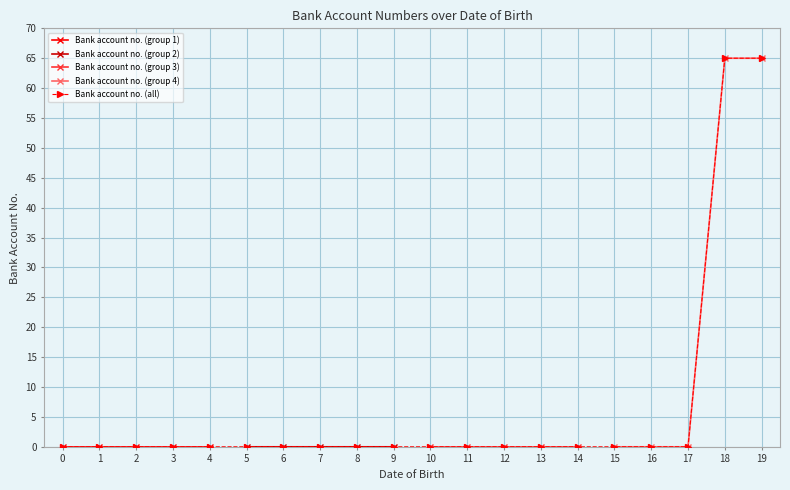

The Bank account no. (all) series shows 0.0 at 2. True or false?

True